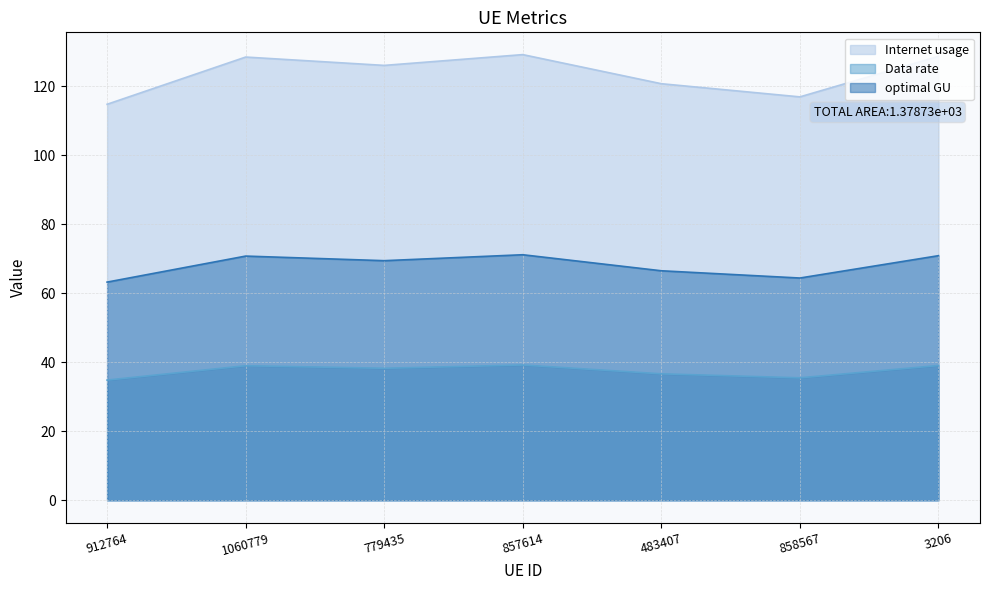

What are all the series names shown in the legend?

Internet usage, Data rate, optimal GU